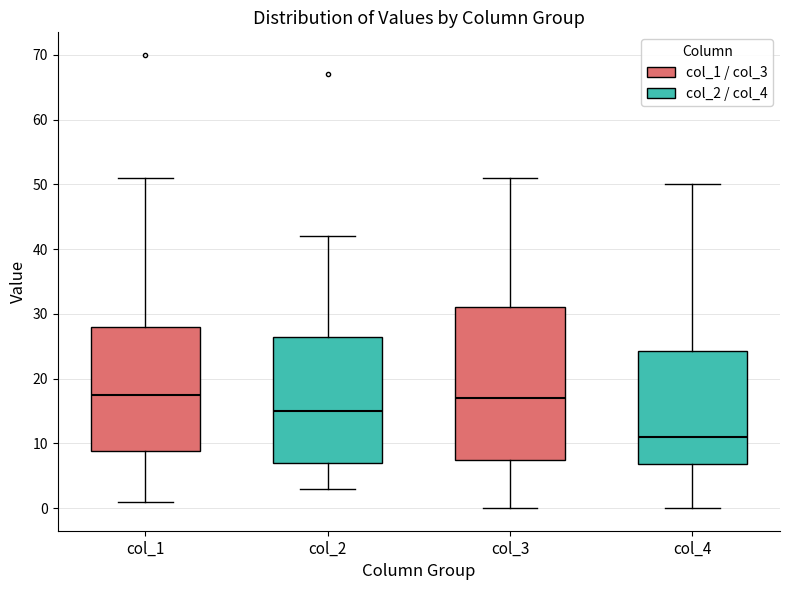

Comparing the boxes themselves (not the whiskers), which one is the tallest?

col_3